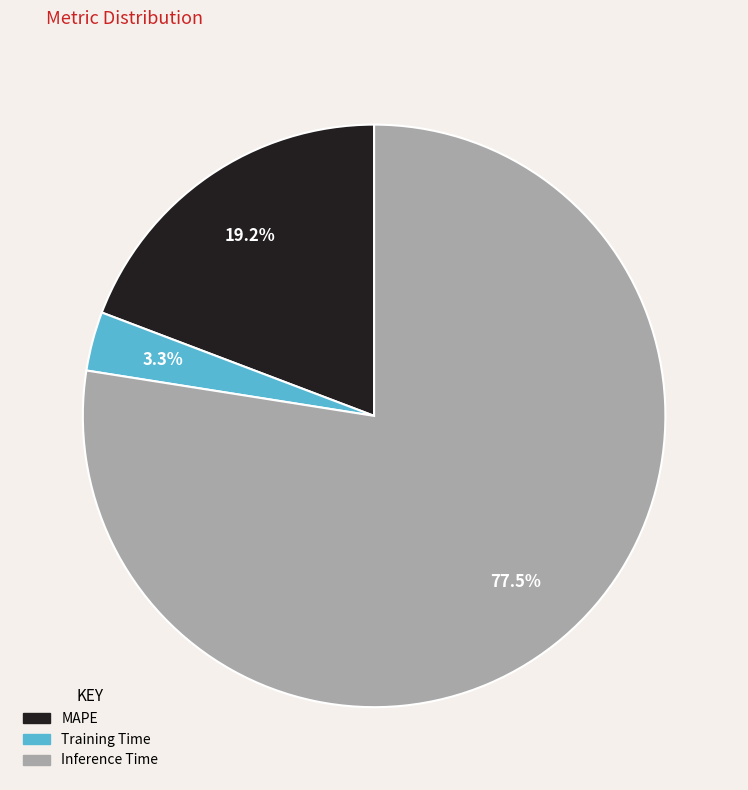

How many slices are in this pie chart?

3